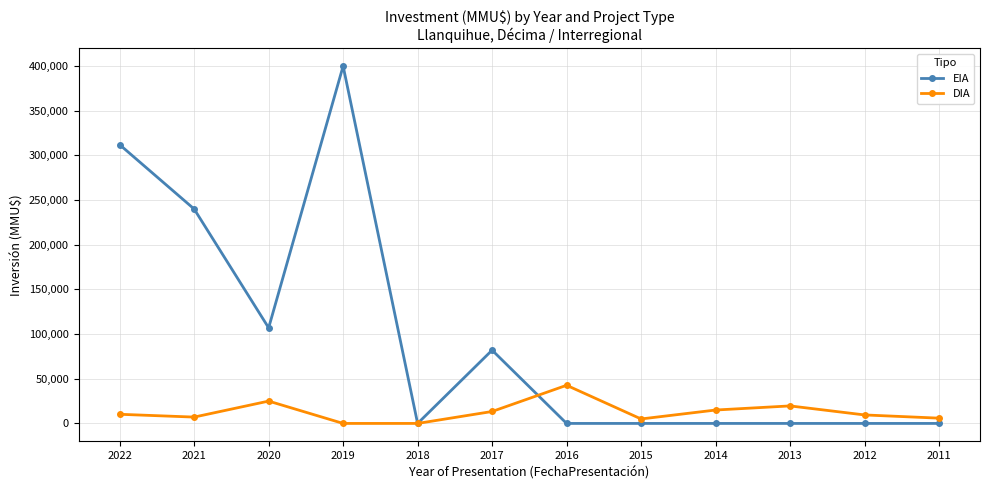

What is the difference between the maximum and second lowest values in the DIA series?

42700